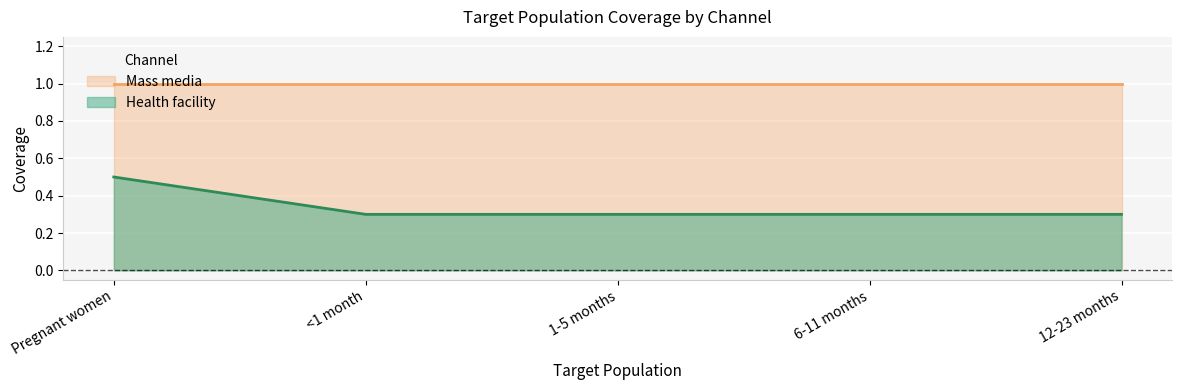

Reading left to right, extract all data points from this chart.

0.5	0.3	0.3	0.3	0.3